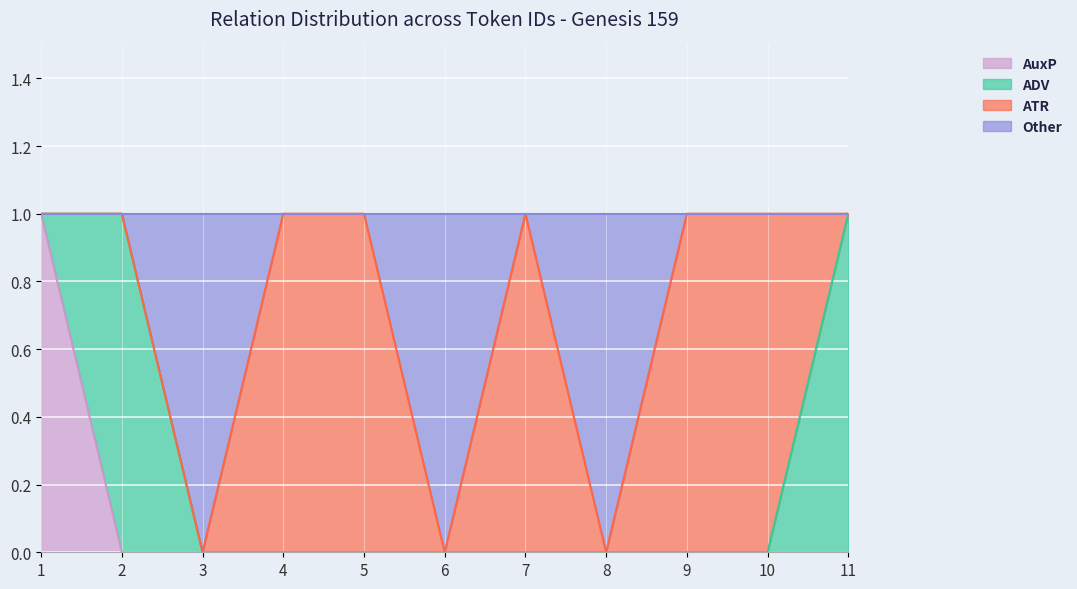

At which category is the sum across all series the highest?

1